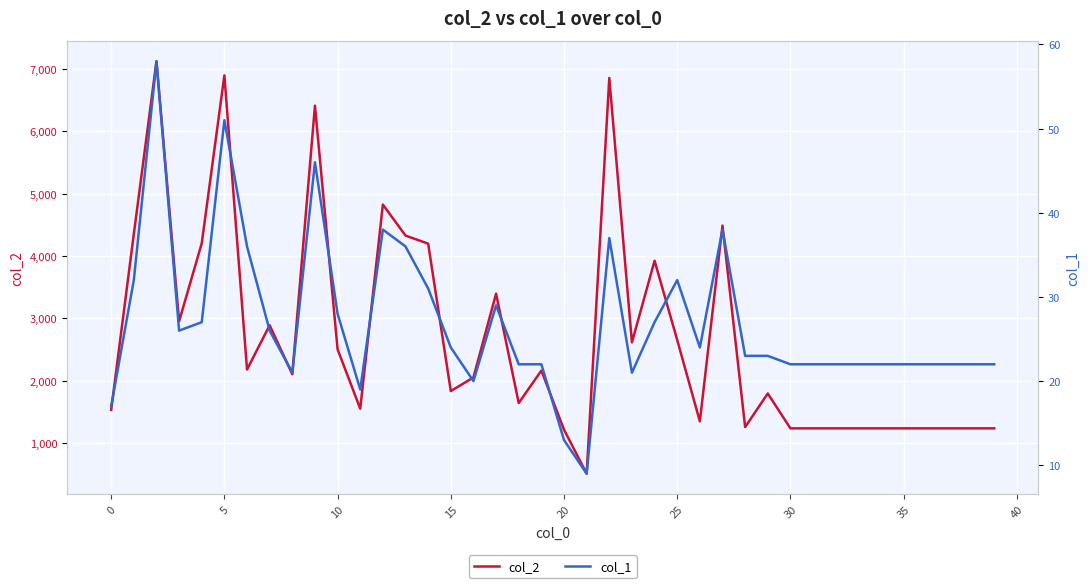

How many values in the col_2 series exceed 2101?

19